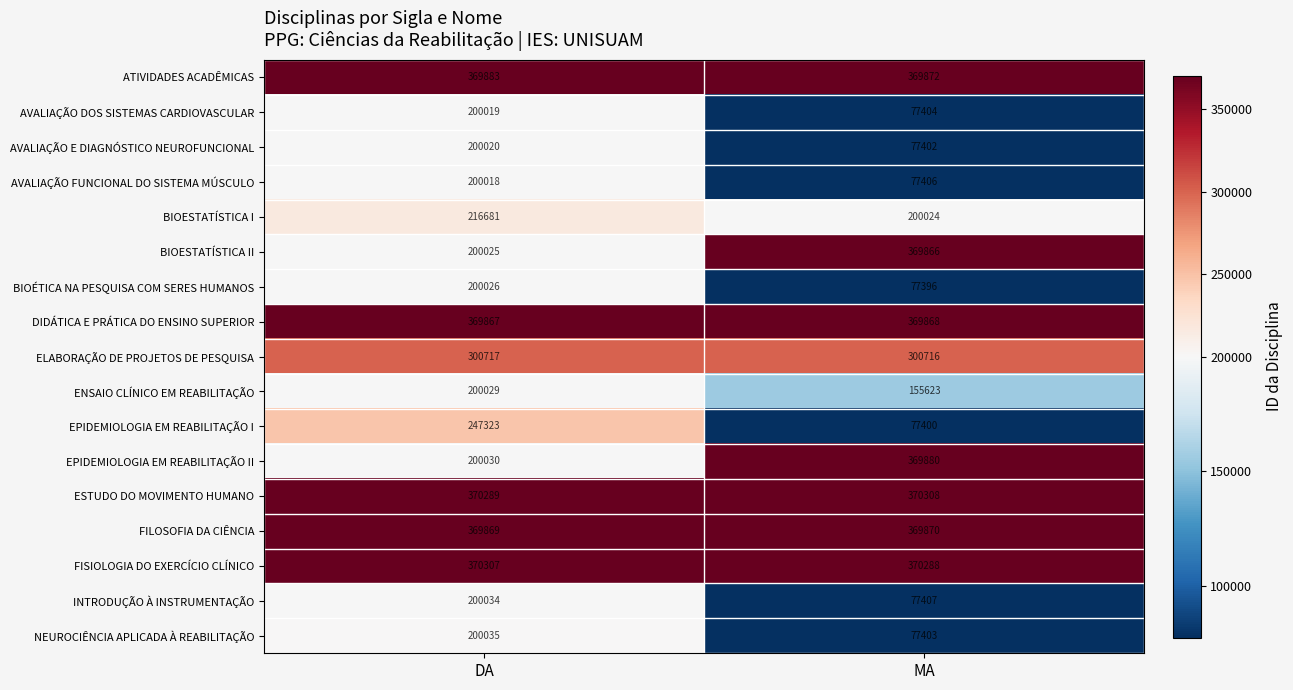

What is the difference between the maximum and minimum values in the BIOÉTICA NA PESQUISA COM SERES HUMANOS series?

122630